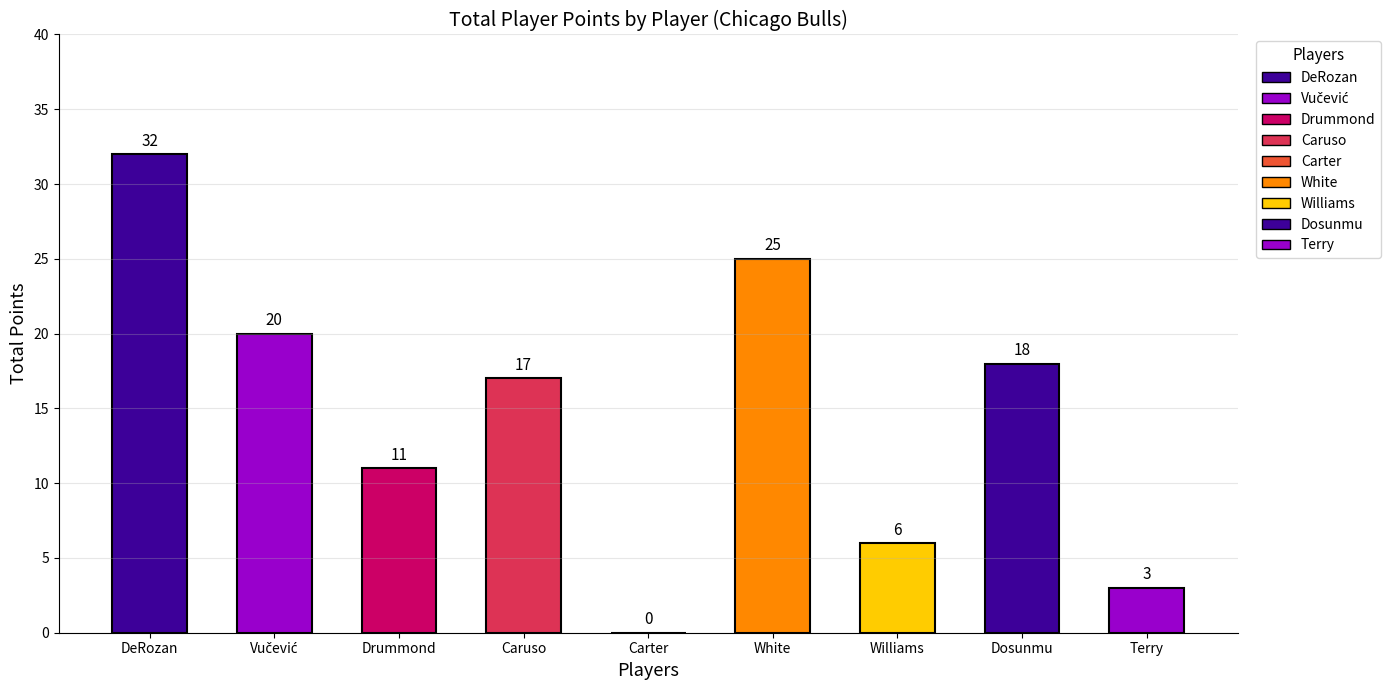

What is the greatest value displayed?

32